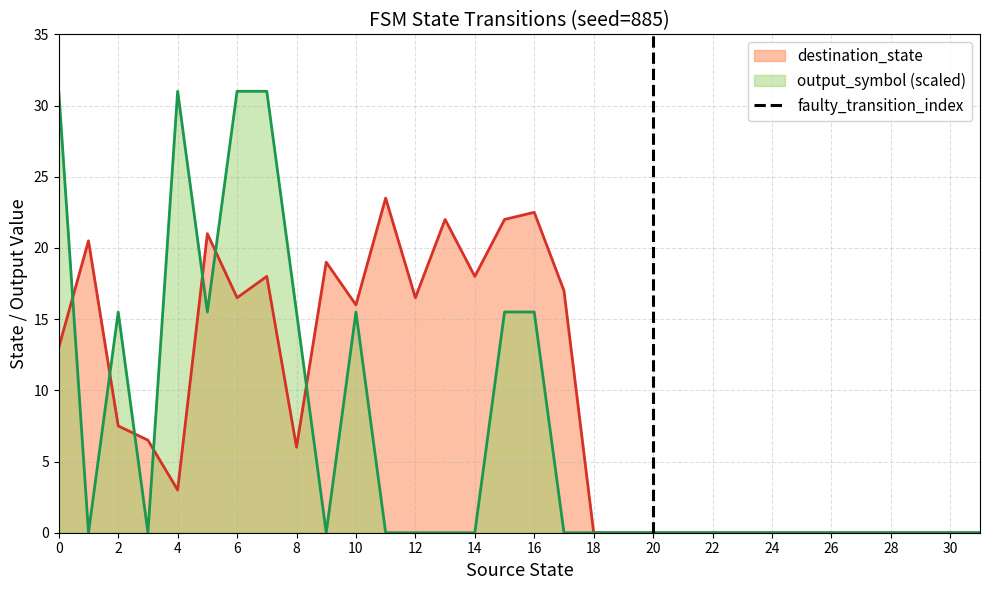

True or false: output_symbol (scaled) has a value of 0.0 at 18.

True